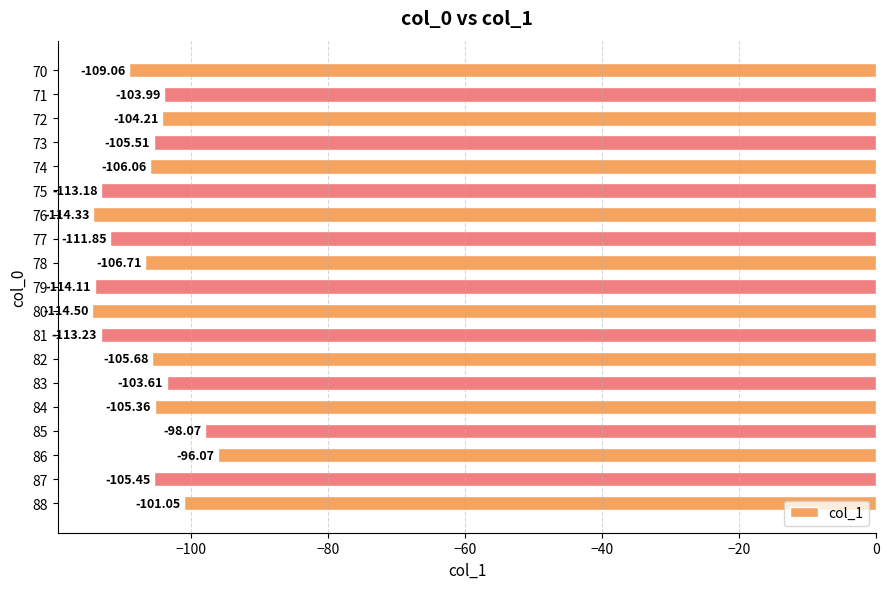

How many bars are there in total?

19